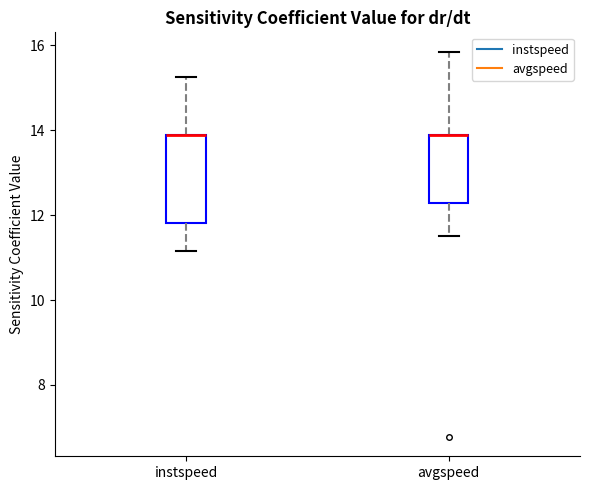

Reading left to right, read every box against the y-axis: the position of its median line, the range the box covers, and the ends of its whiskers. The values are not printed on the chart, so give them approximately, as read against the axis.

instspeed: median 13.8 (drawn on the box's upper edge), box 11.8 to 13.8, whiskers 11.2 to 15.2
avgspeed: median 13.8 (drawn on the box's upper edge), box 12.2 to 13.8, whiskers 11.6 to 15.8